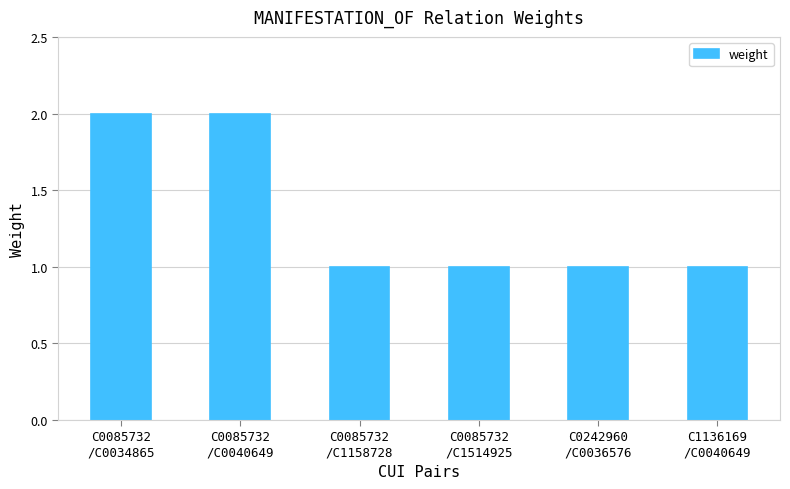

The chart shows a value of 3 at C0085732
/C0040649. True or false?

False